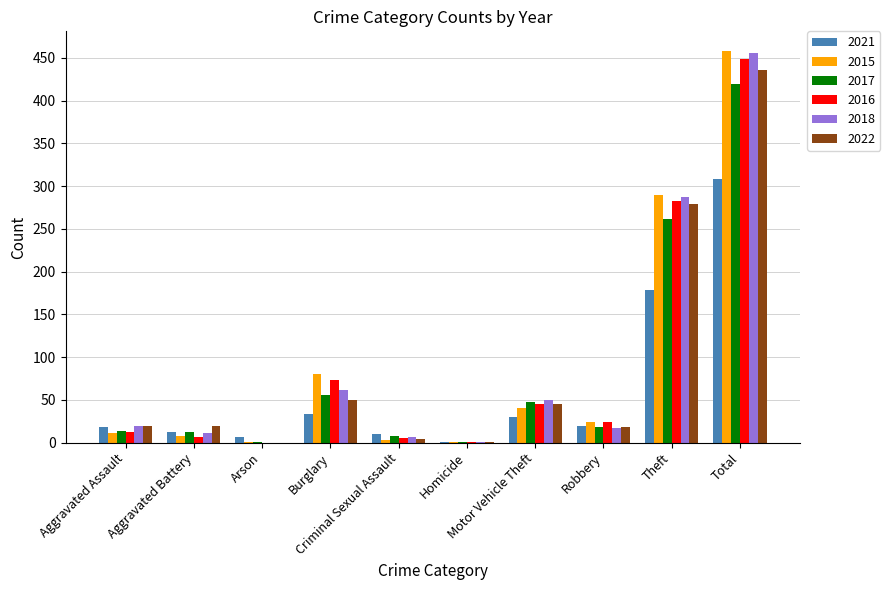

What is the maximum value for 2022?

436